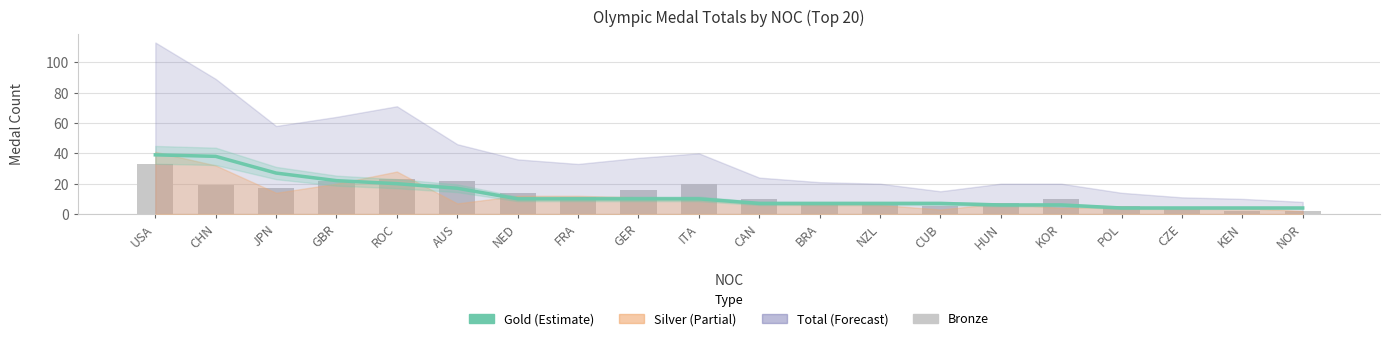

At which label does Bronze reach its peak?

USA